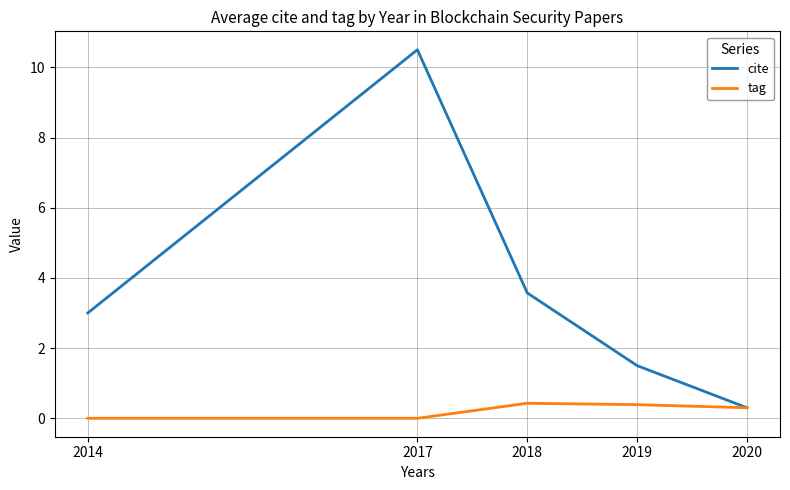

At which category is the sum across all series the highest?

2017